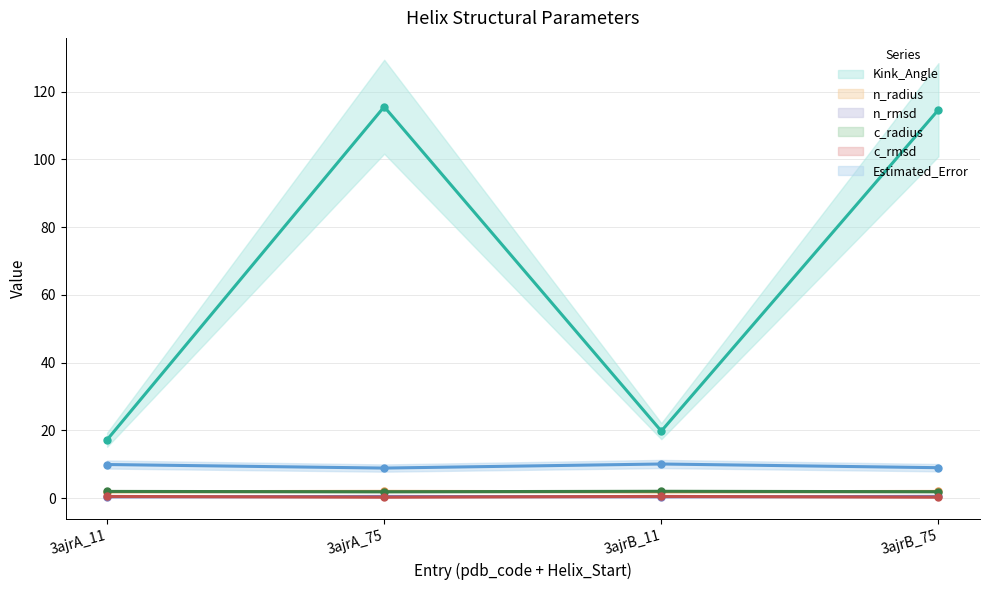

Which series has the largest total across all categories?

Kink_Angle (line)